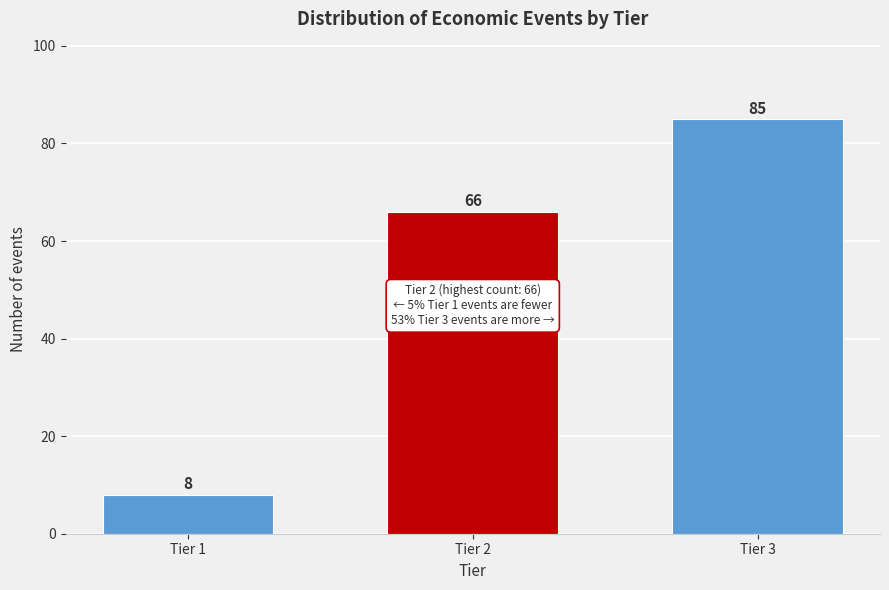

Reading left to right, what are all the values shown in this chart?

8	66	85